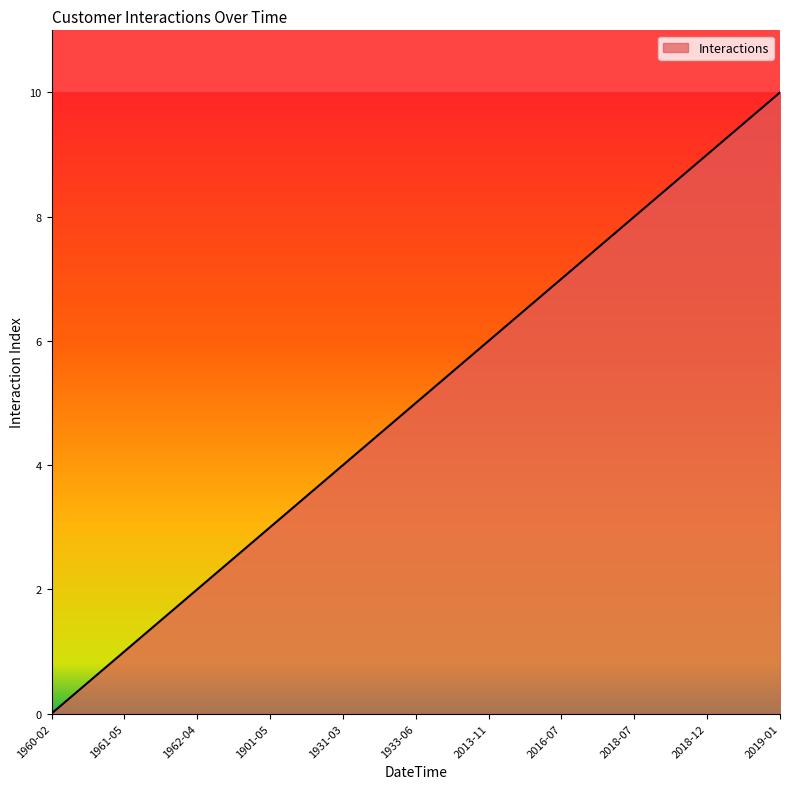

What is the difference between the second highest and minimum values?

9